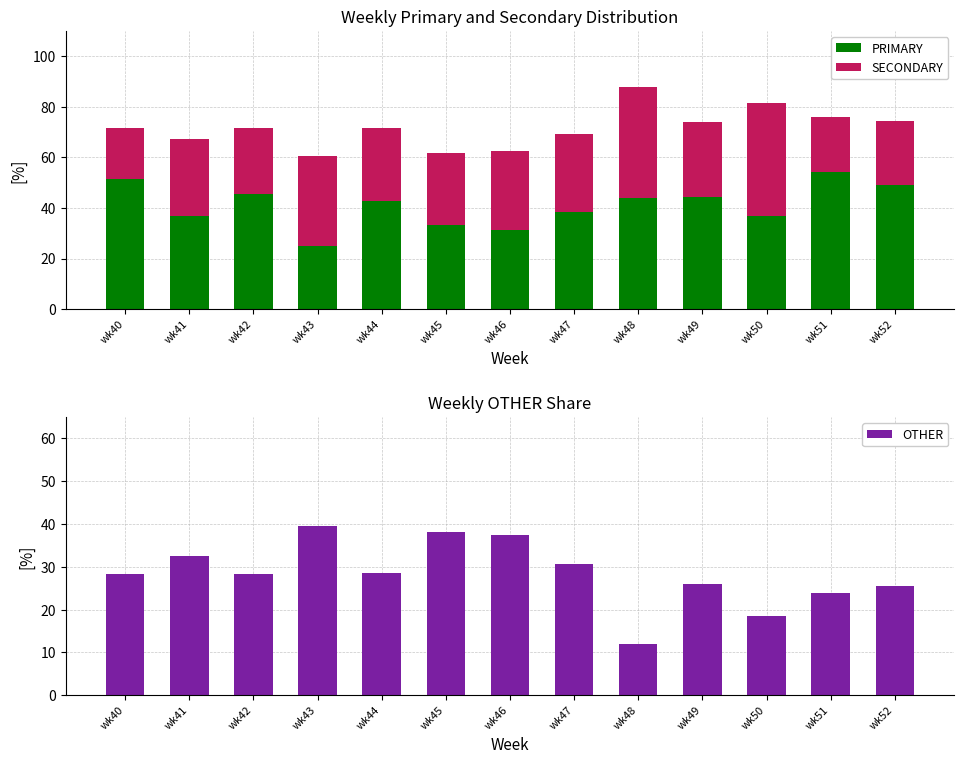

Which series has the largest range (max minus min)?

PRIMARY